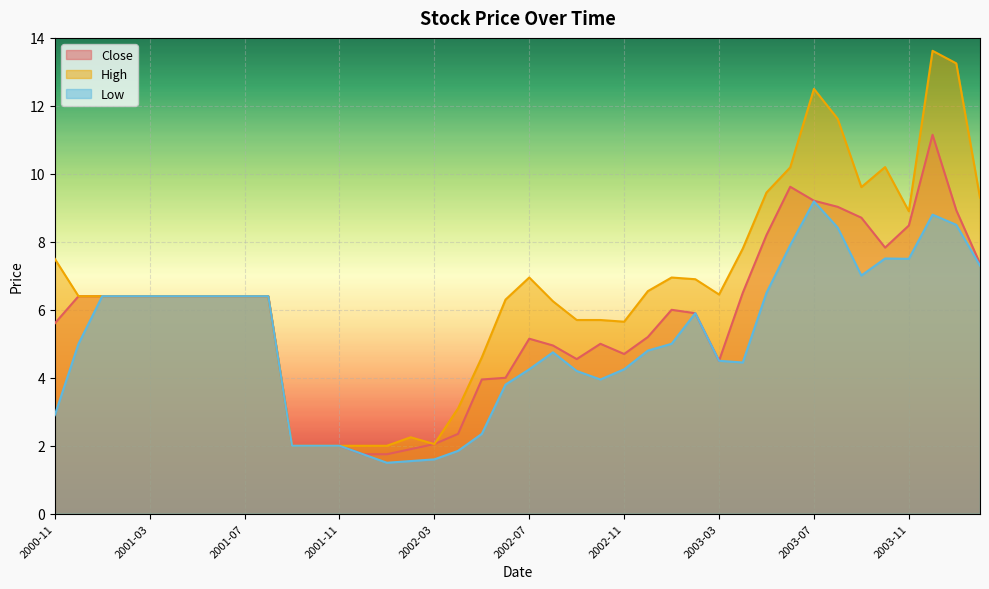

What is the label of the 2nd point from the right?

2004-01